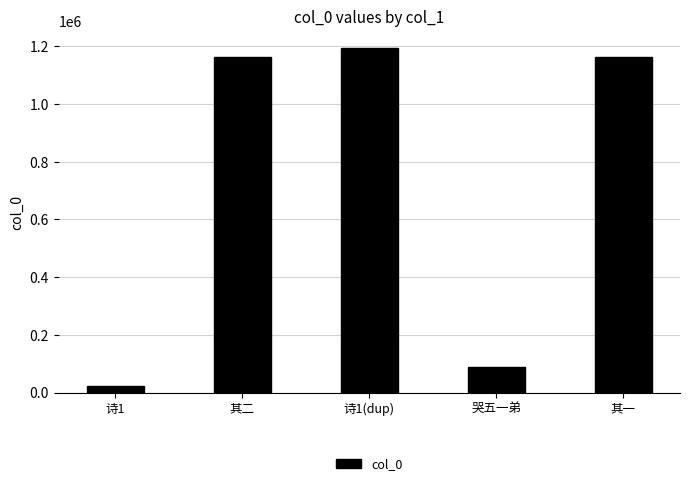

What is the sum of the values at 其二 and 其一?

2325059